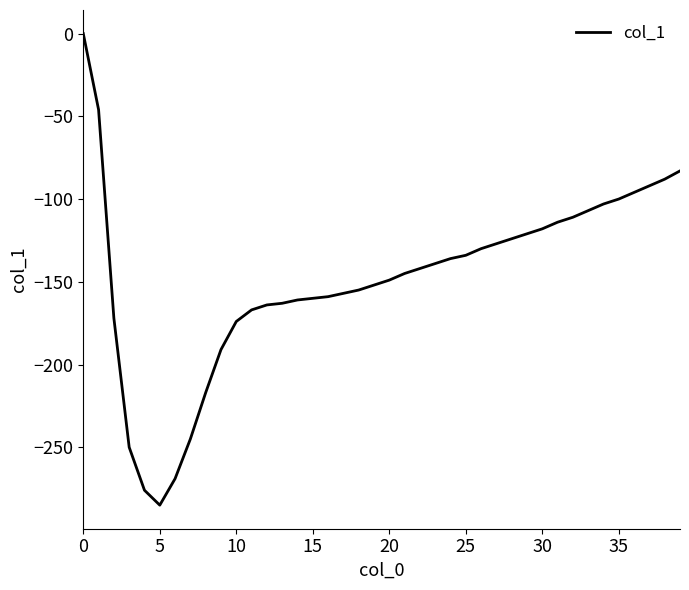

What is the difference between the maximum and minimum values?

285